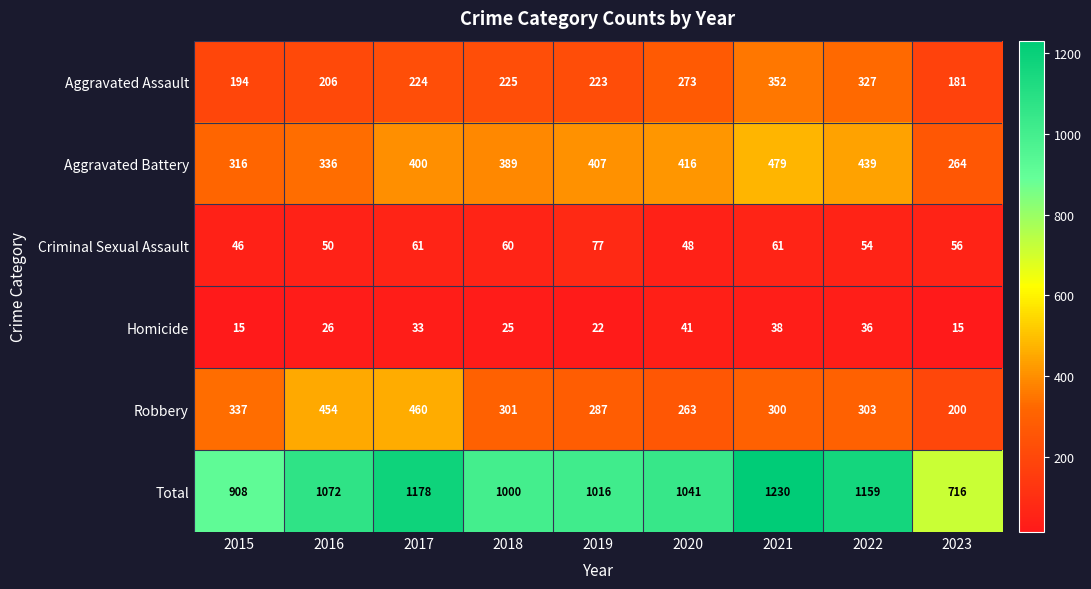

What is the difference between the maximum and minimum values in the Robbery series?

260